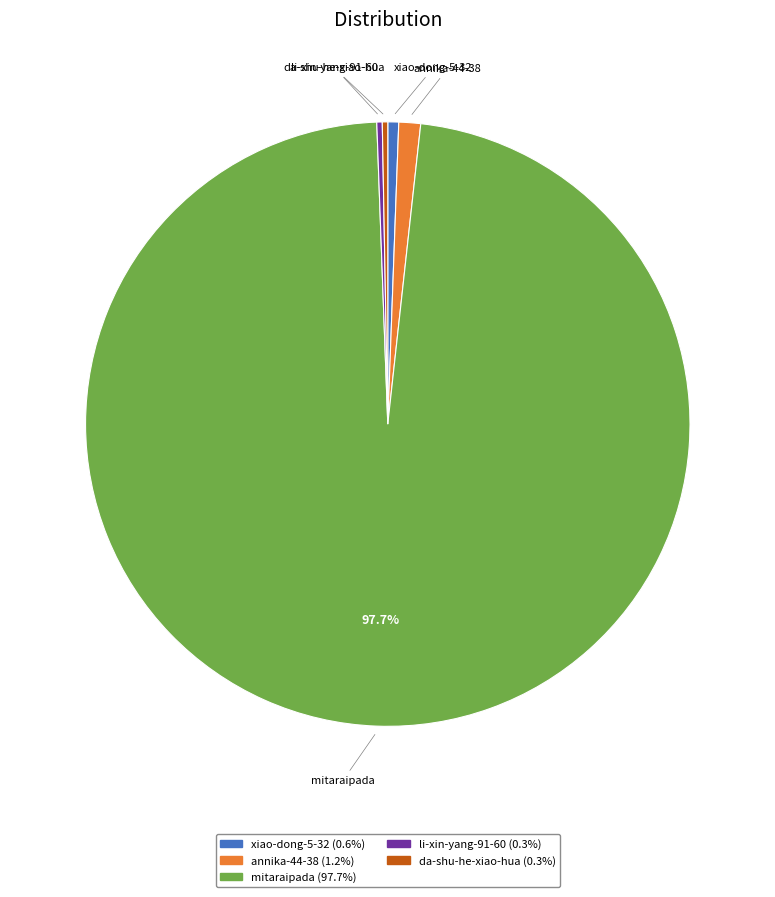

Is there any slice that represents more than half of the pie?

Yes